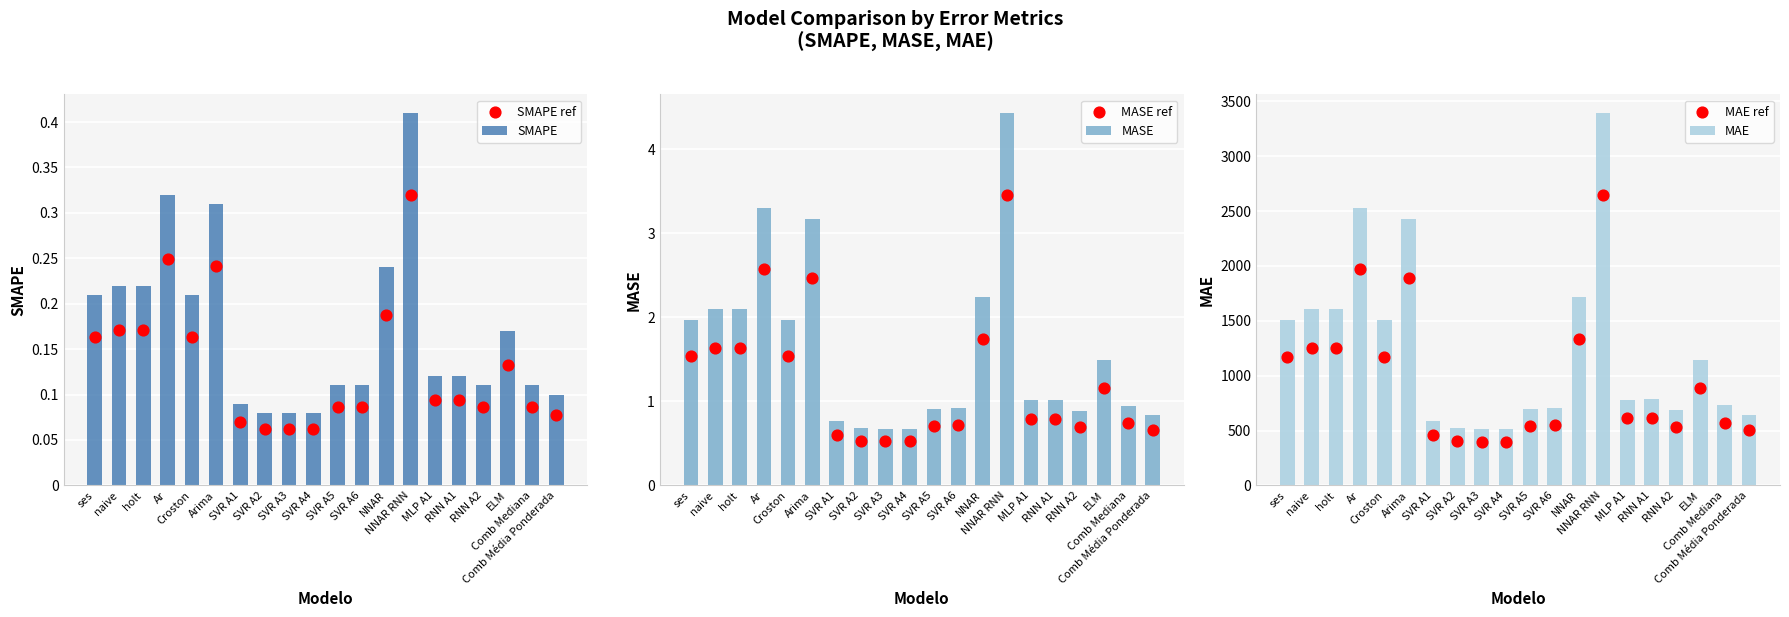

At how many categories does at least one series exceed 182?

20